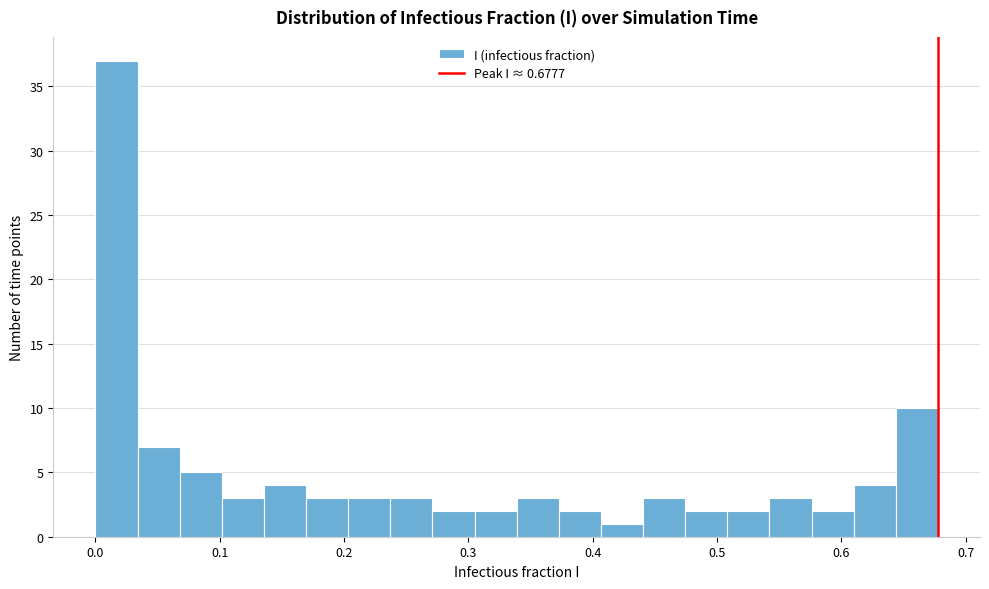

Read against the x-axis, roughly where is the centre of the tallest bar?

0.02